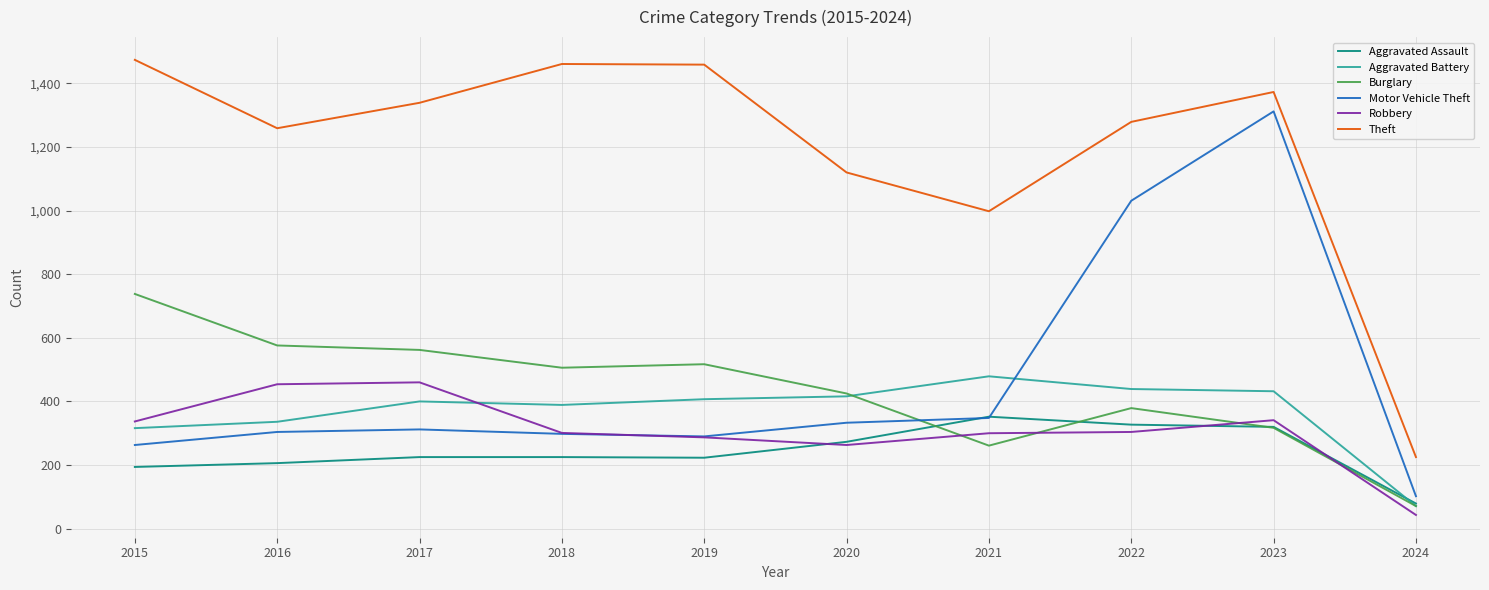

Which category has the lowest value in the Aggravated Battery series?

2024